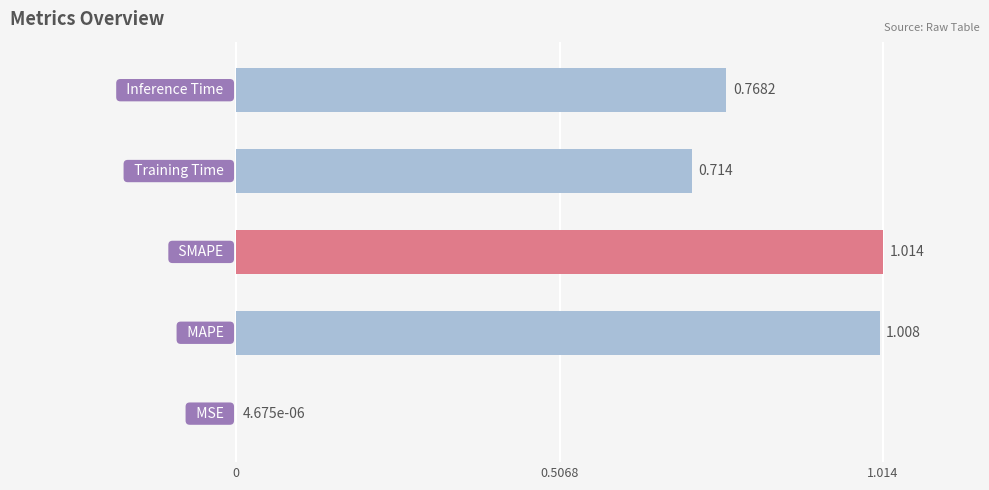

How many categories are shown in the chart?

5